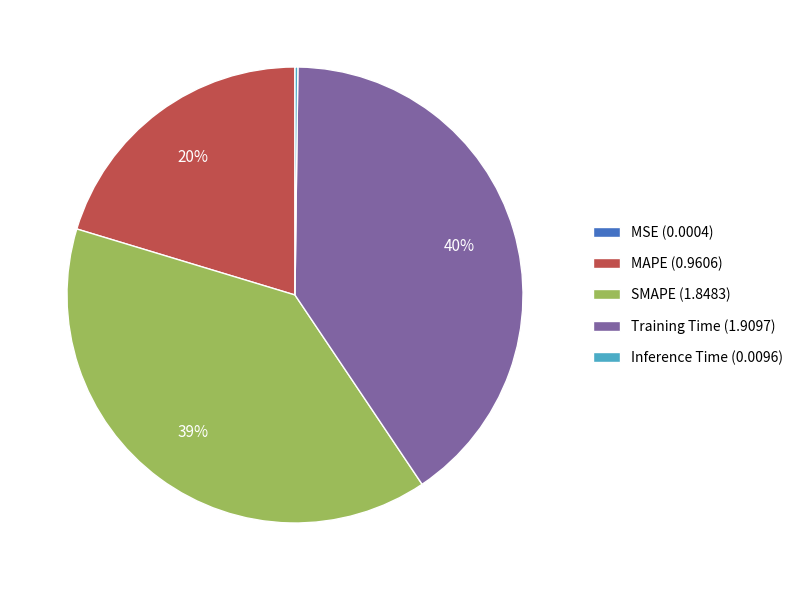

Which category has the biggest portion of the pie?

Training Time